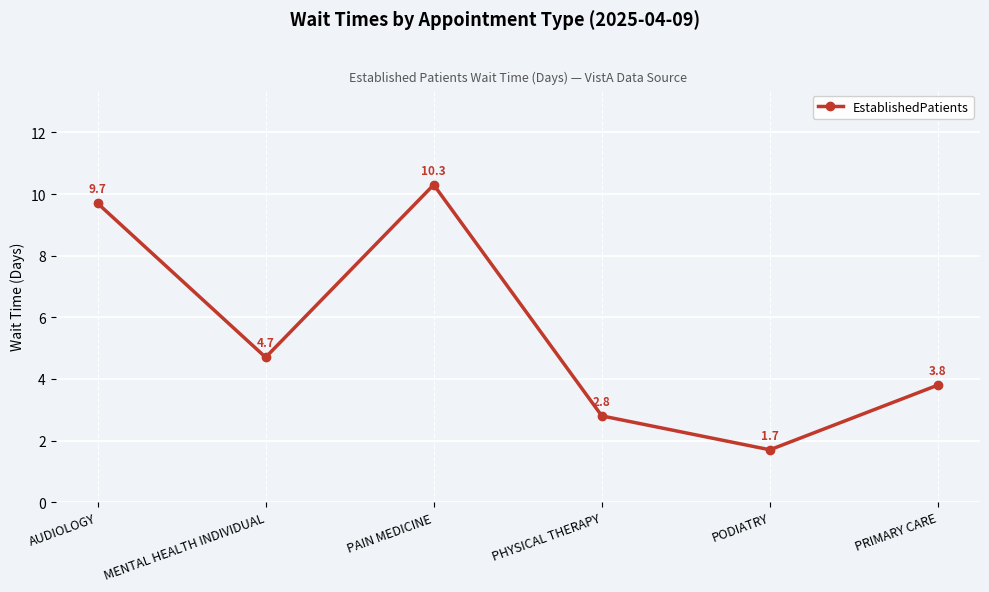

Is it true that the value at MENTAL HEALTH INDIVIDUAL is 4.7?

True